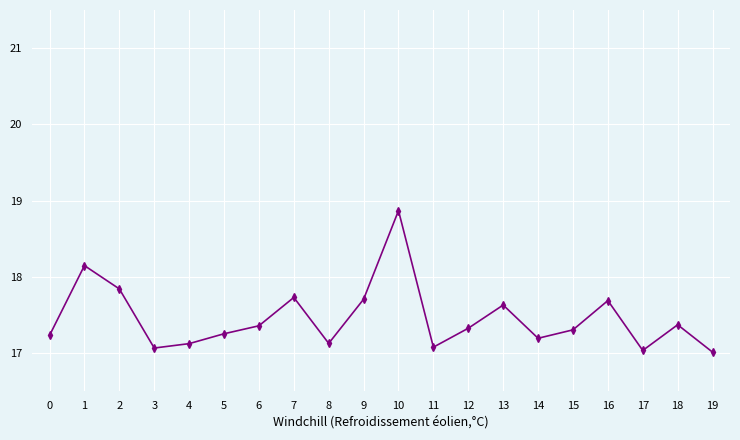

What is the average value?

17.5